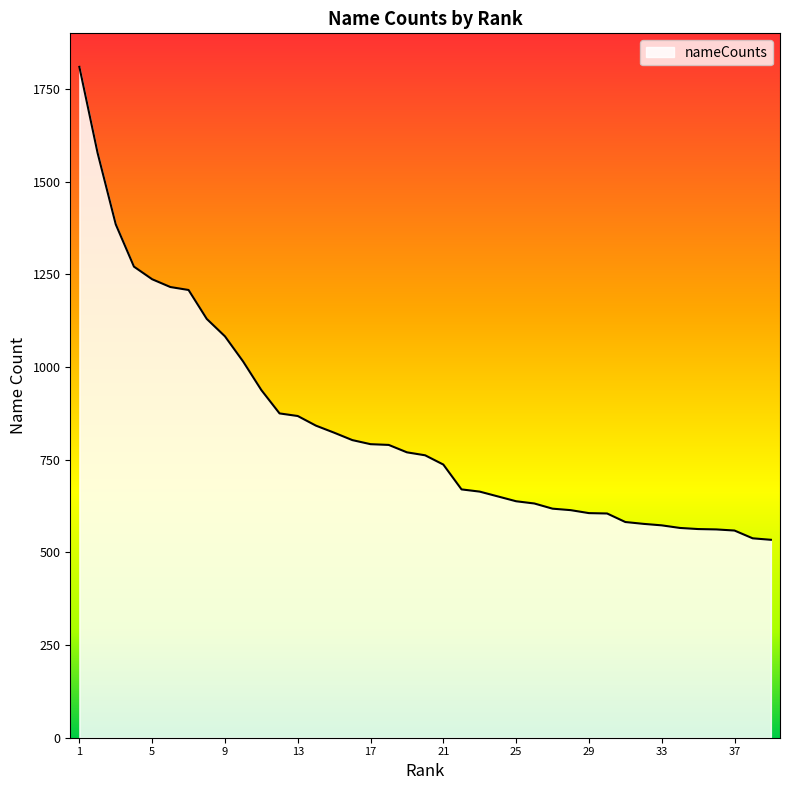

What is the difference between the maximum and minimum values?

1276